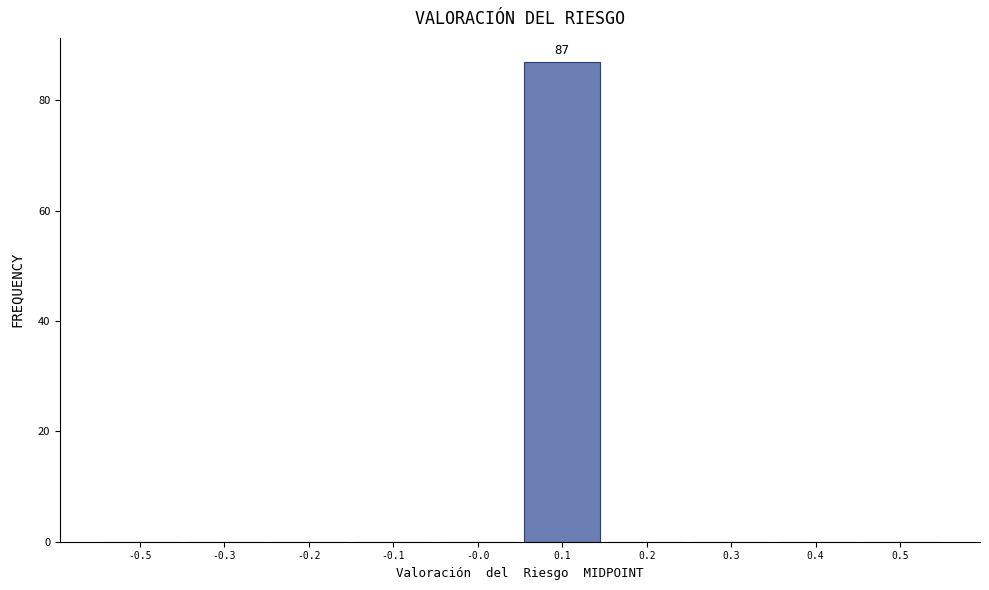

Reading right to left, extract all data points from this chart.

0.5=0	0.4=0	0.3=0	0.2=0	0.1=87	-0.0=0	-0.1=0	-0.2=0	-0.3=0	-0.5=0